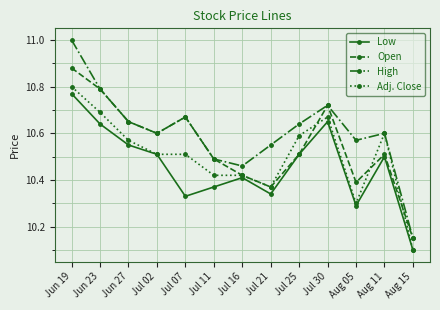

True or false: Low and High intersect in this chart.

False